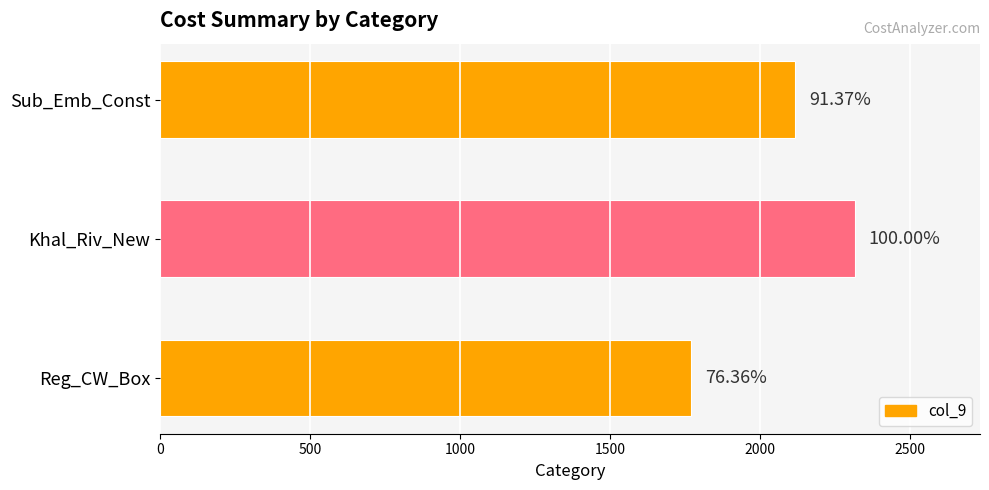

Does the chart contain any negative values?

No